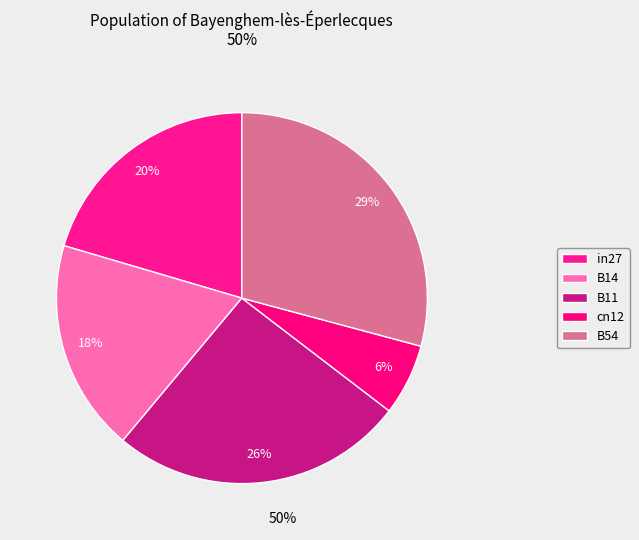

Which category has the biggest portion of the pie?

B54